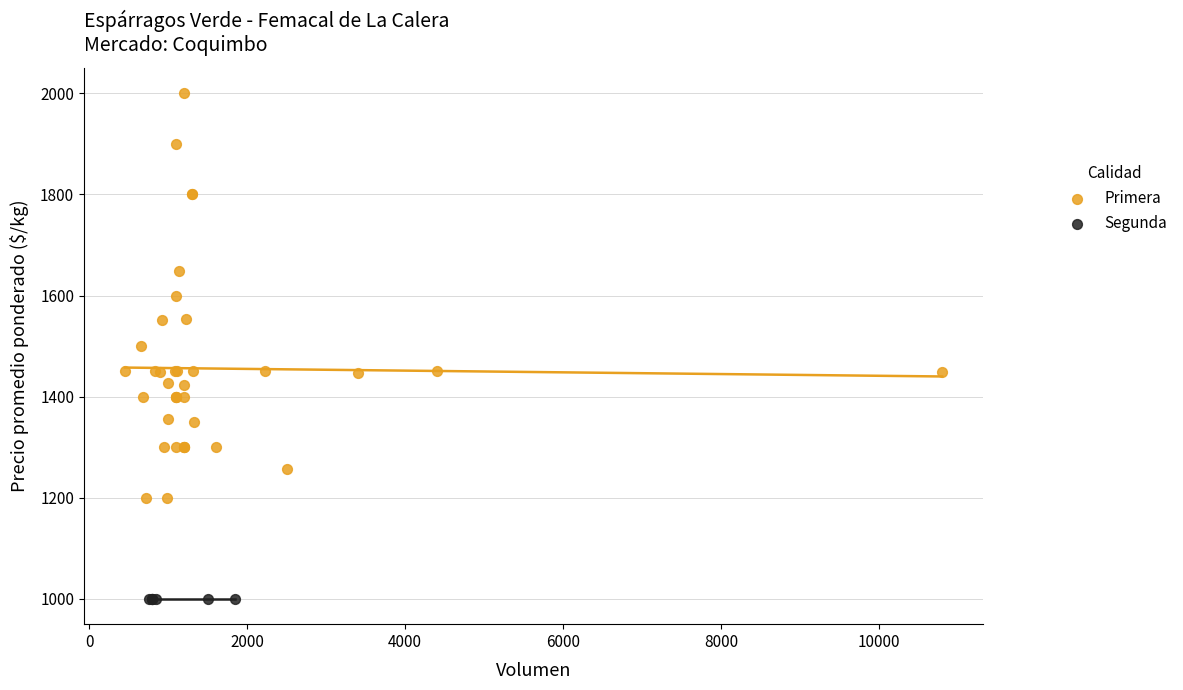

Which series contains the lowest Y value?

Segunda